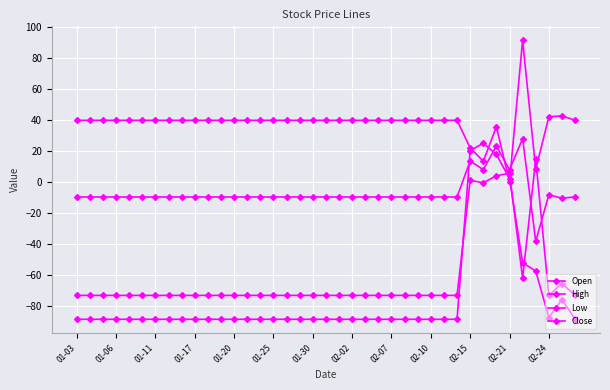

How many values in the Open series are below 39?

5